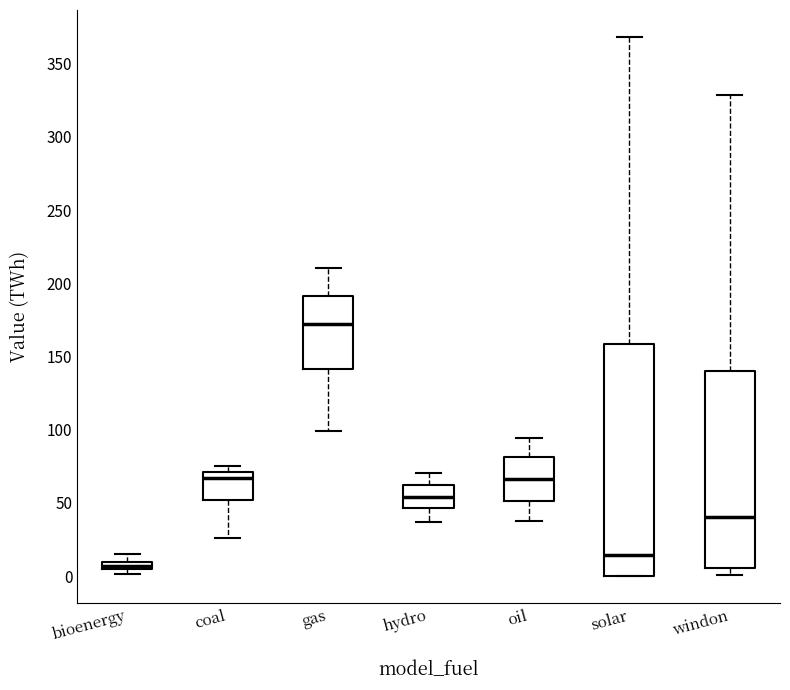

Where does the lower whisker of the box for gas end on the y-axis? The values are not printed on the chart, so give them approximately, as read against the axis.

100